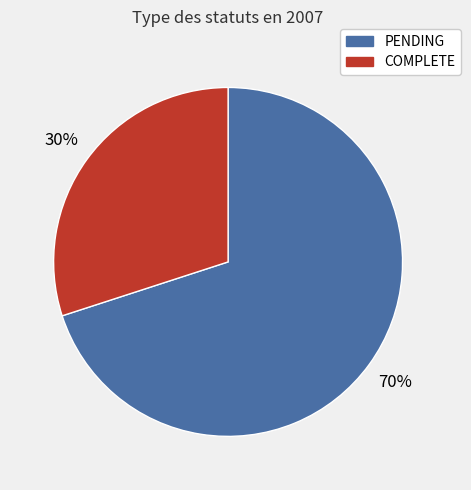

Is the sum of PENDING and COMPLETE greater than half?

Yes